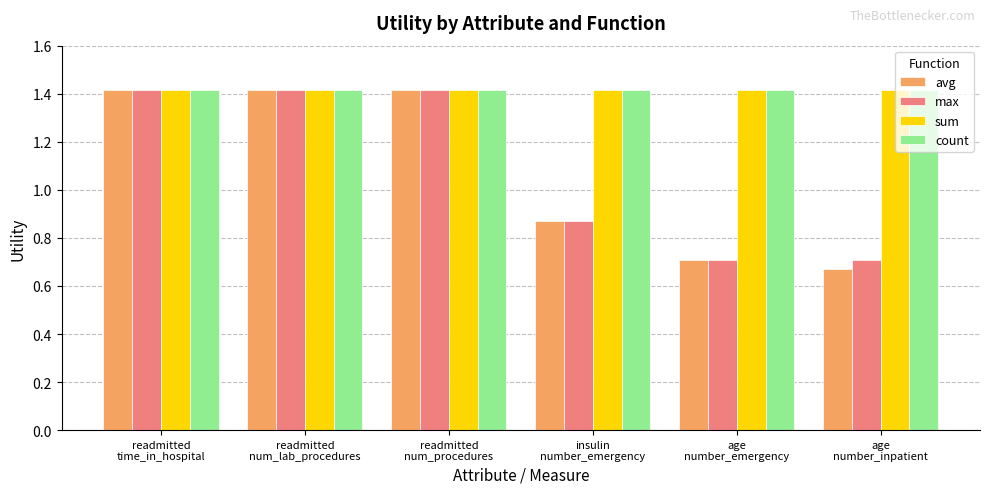

What is the difference between the avg values at insulin
number_emergency and age
number_emergency?

0.2